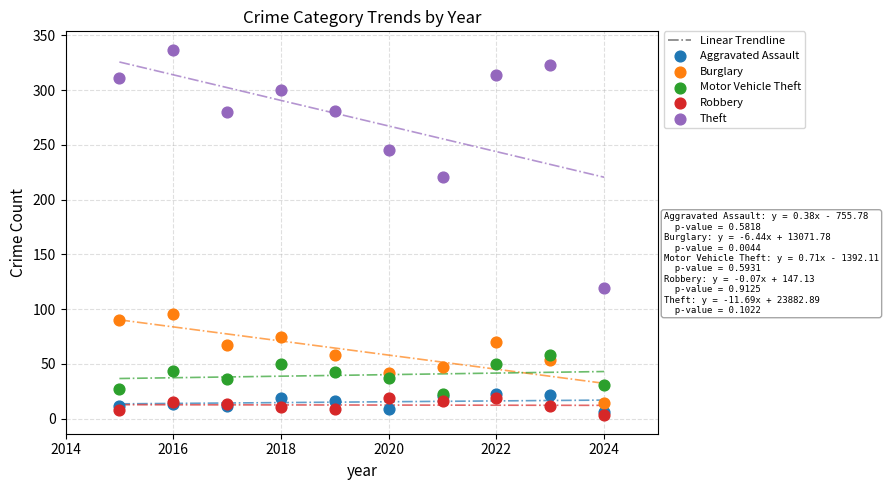

Which series contains the lowest Y value?

Robbery